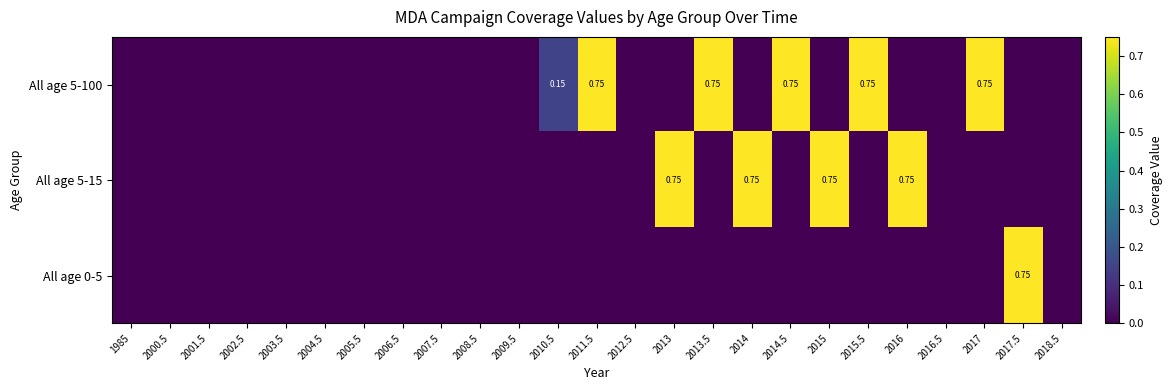

Between 2001.5 and 2011.5, which series saw the biggest shift?

All age 5-100